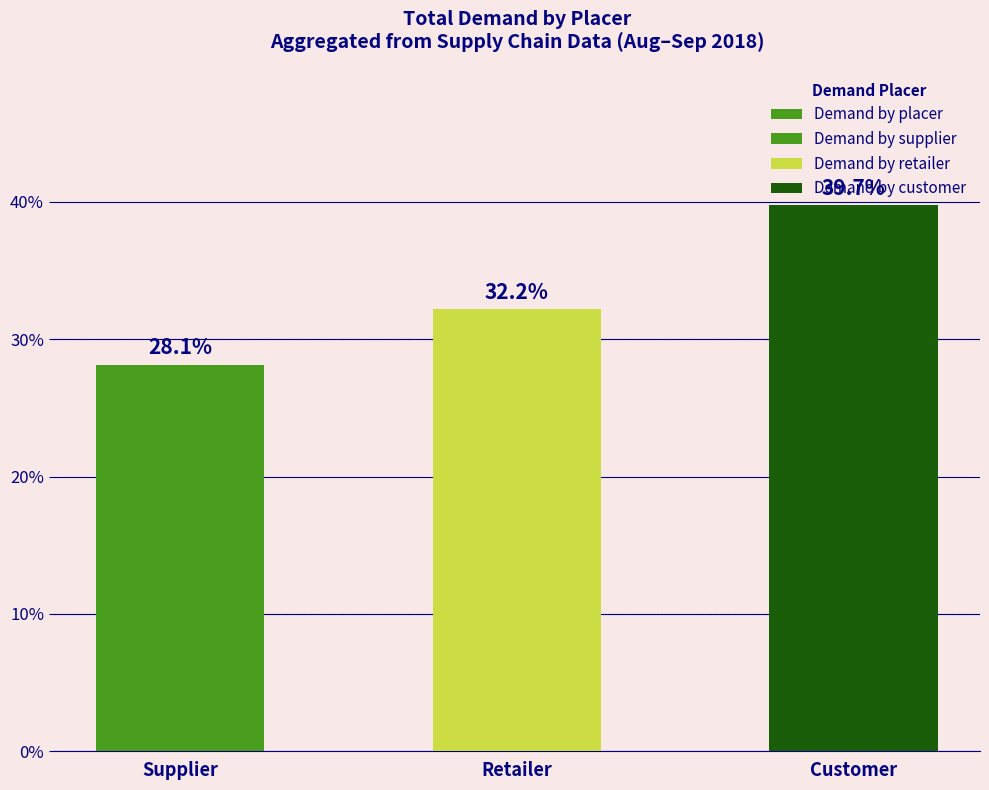

Does the chart contain any negative values?

No